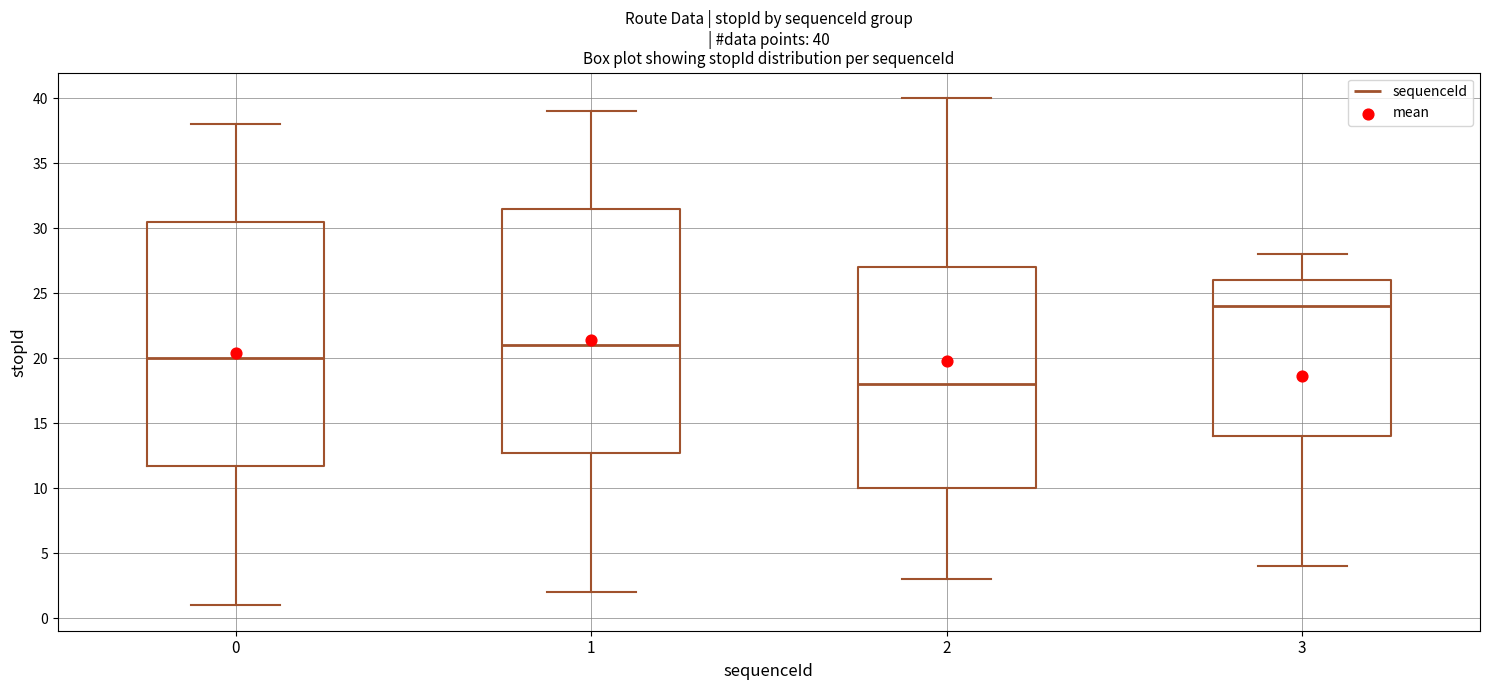

Which box has the highest median line?

3